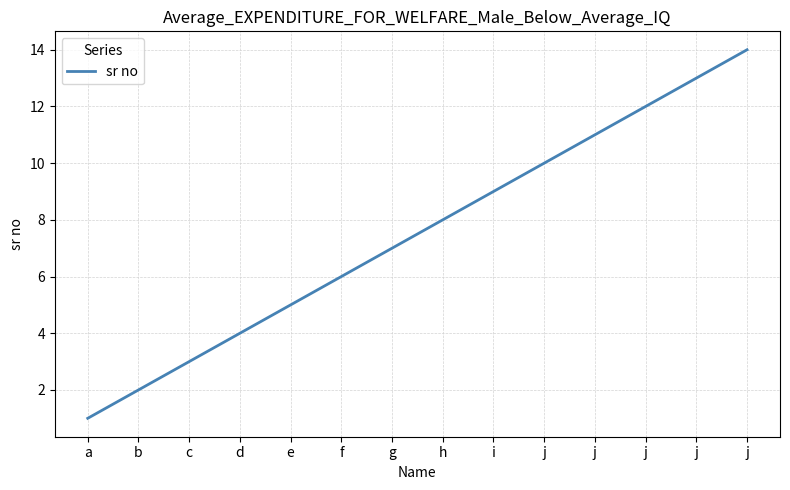

Does the chart have visible grid lines?

Yes